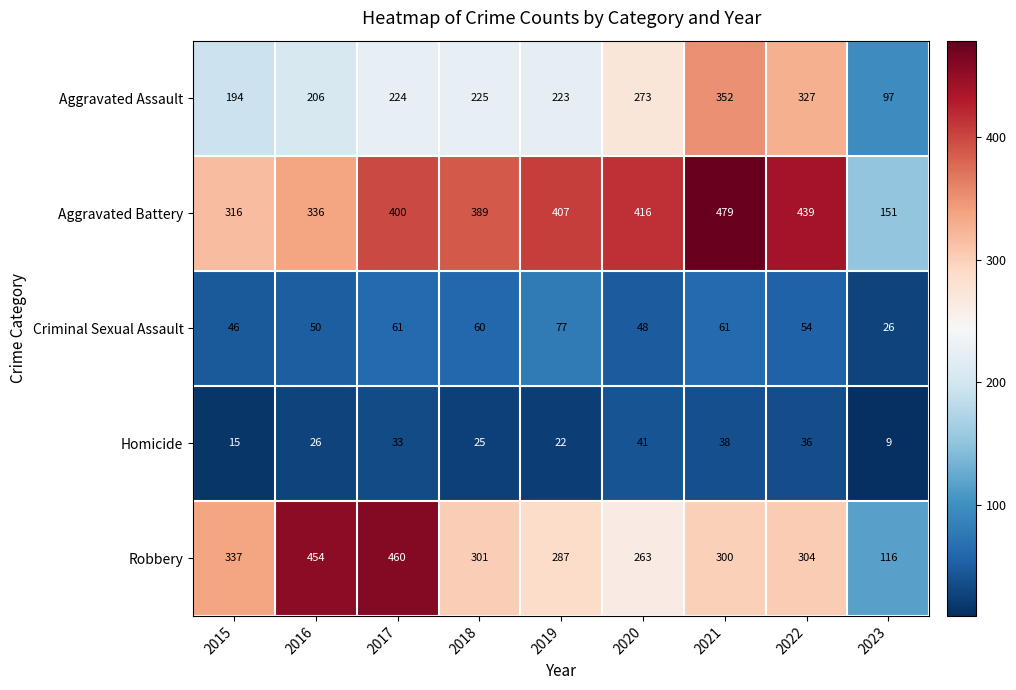

Is the value of Aggravated Battery at 2021 greater than the value of Aggravated Assault at 2021?

Yes